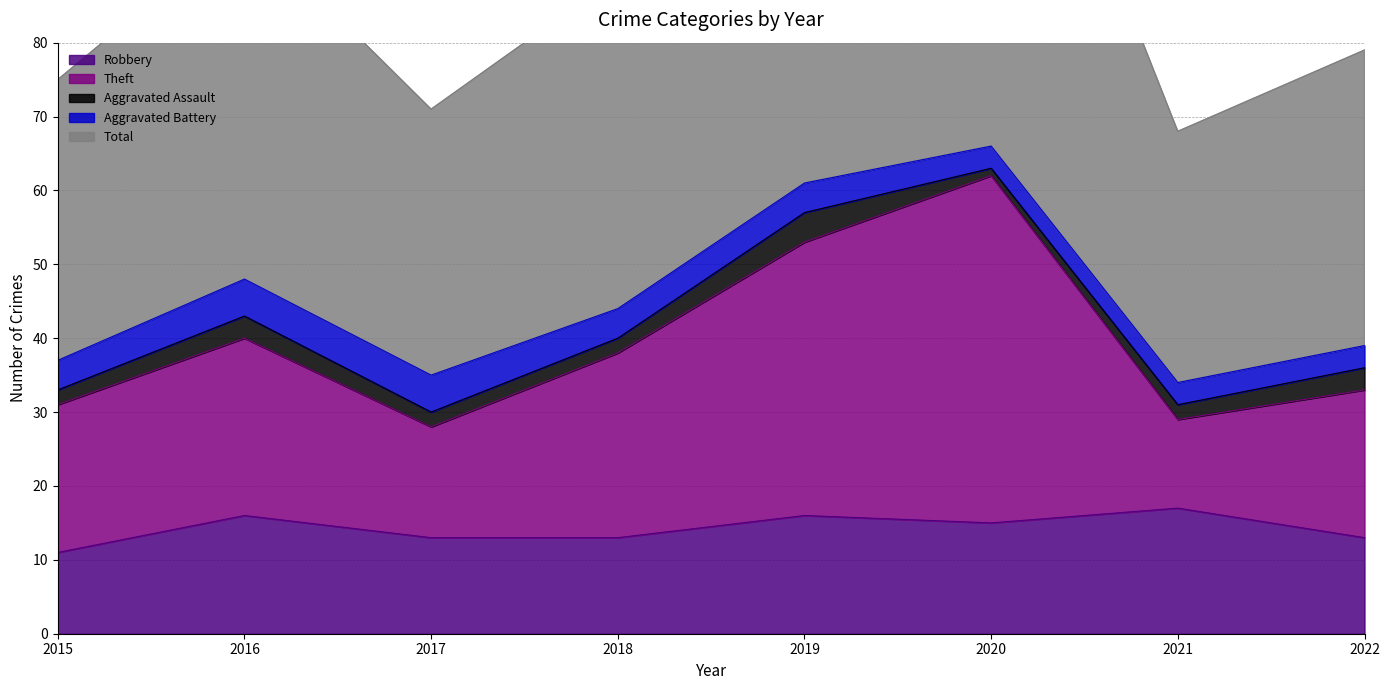

The Robbery series shows 16 at 2019. True or false?

True